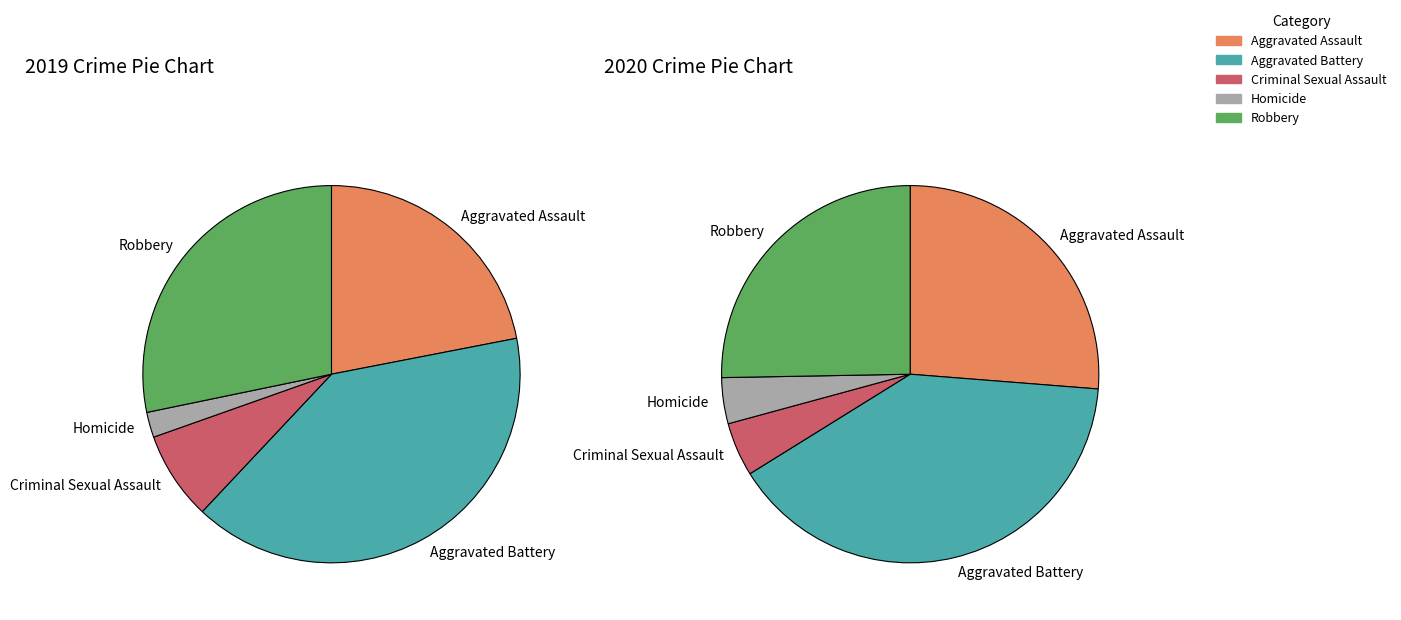

To the nearest percent, what portion does Robbery represent?

25%